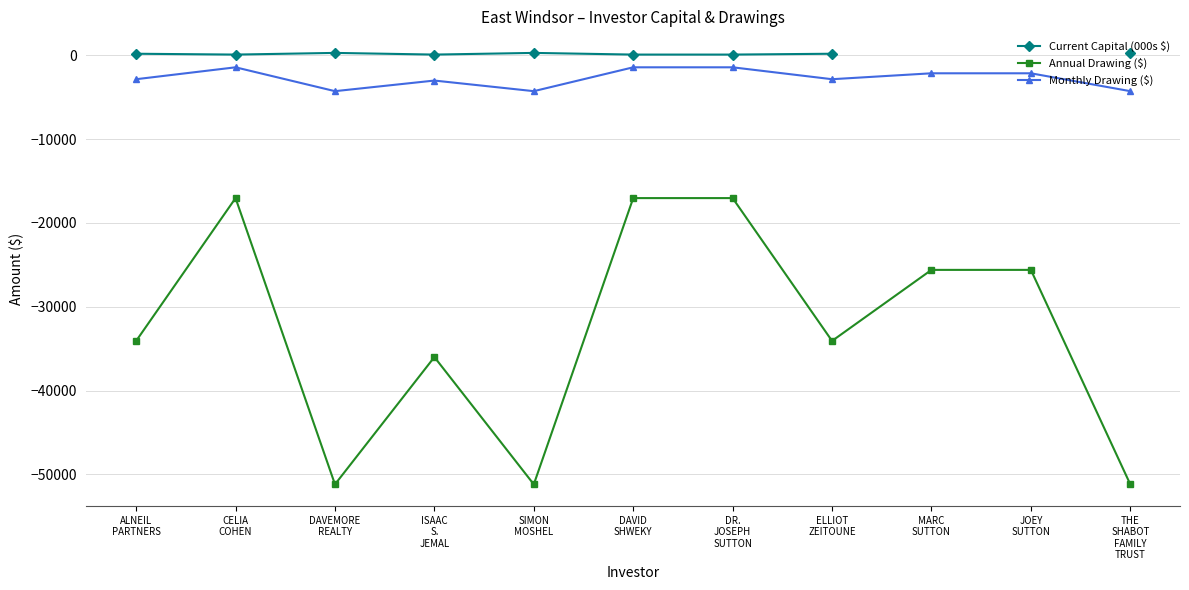

At how many categories does at least one series exceed -37969?

11